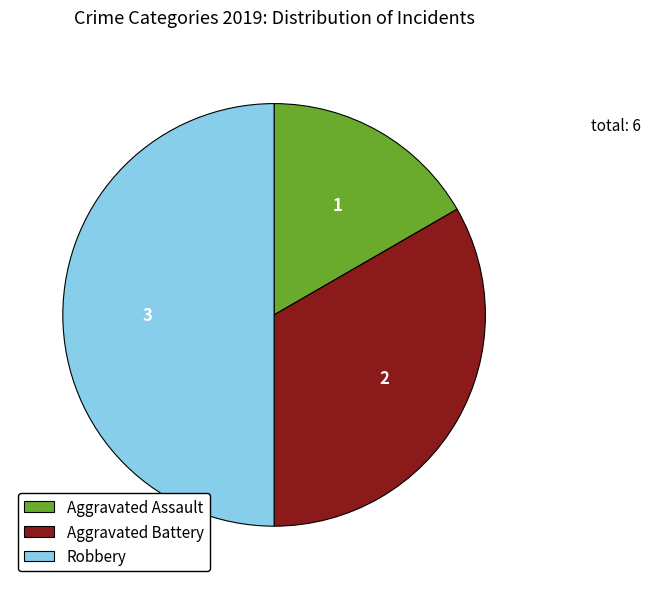

Is the sum of Robbery and Aggravated Battery greater than half?

Yes